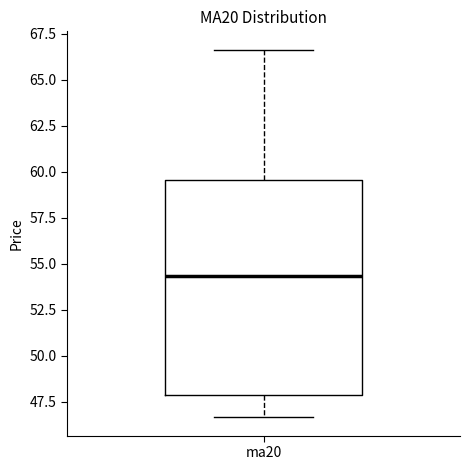

Read this box plot against the y-axis: the position of the median line, the range covered by the box, and the ends of both whiskers. The values are not printed on the chart, so give them approximately, as read against the axis.

median 54.5, box 48.0 to 59.5, whiskers 46.5 to 66.5